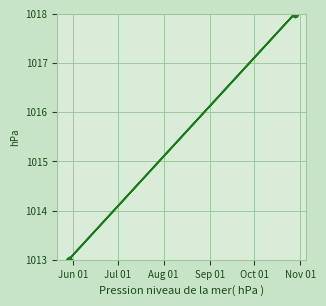

Which has a higher value, Jul 01 or Jun 01?

Jul 01